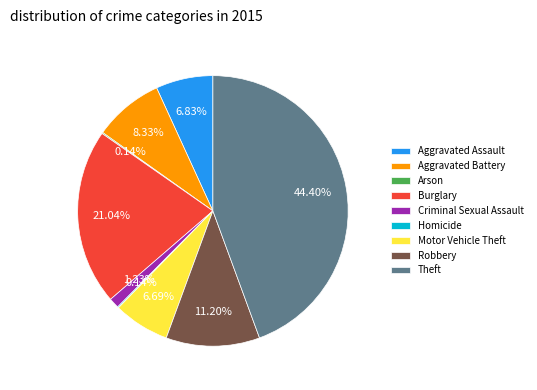

Which category has the biggest portion of the pie?

Theft